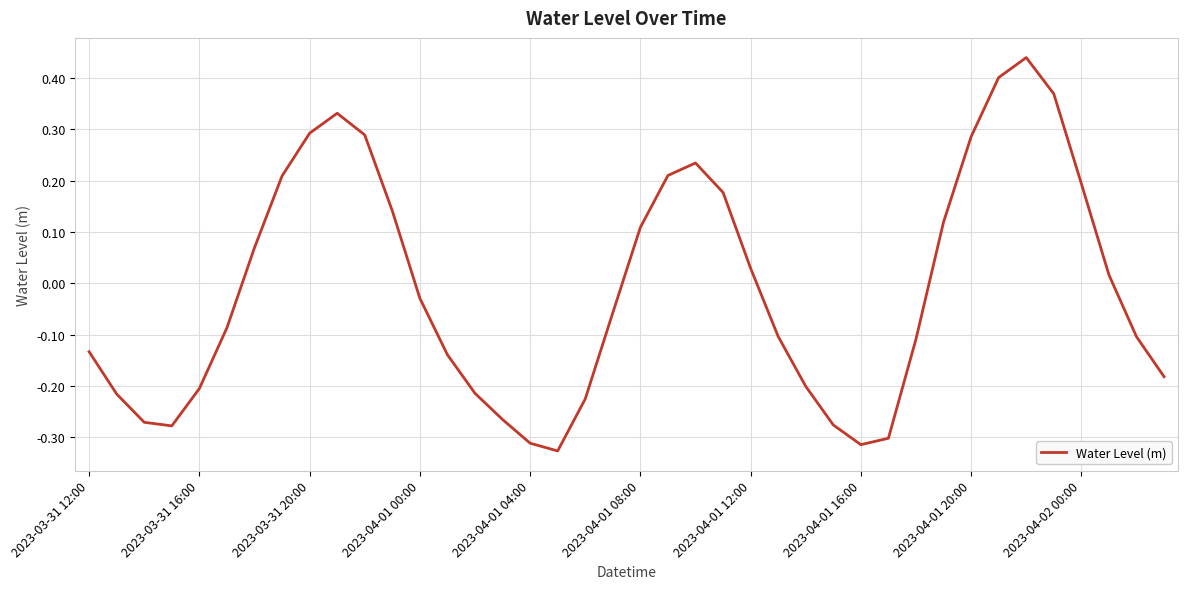

Does the chart display data point markers on the line(s)?

No